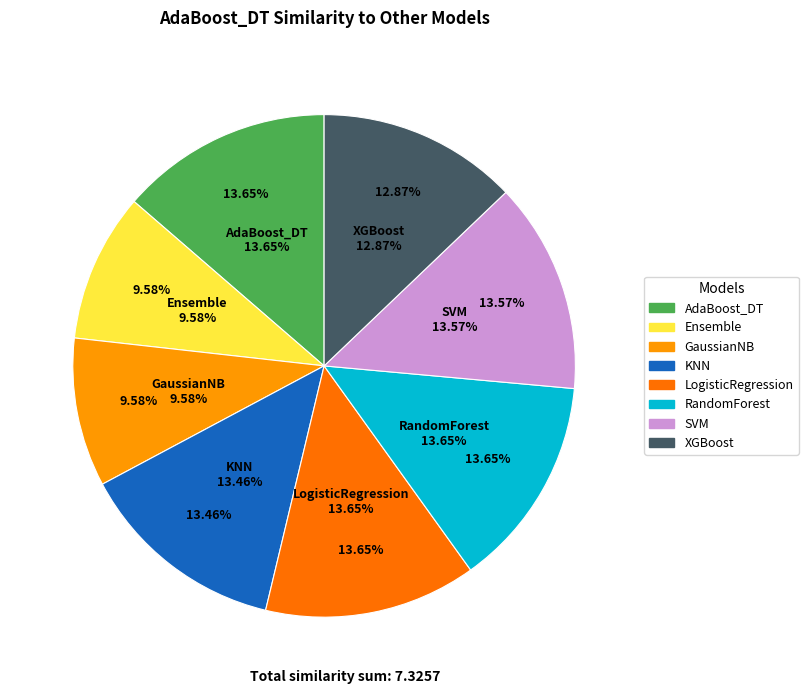

What percentage is NOT represented by SVM?

86.4%